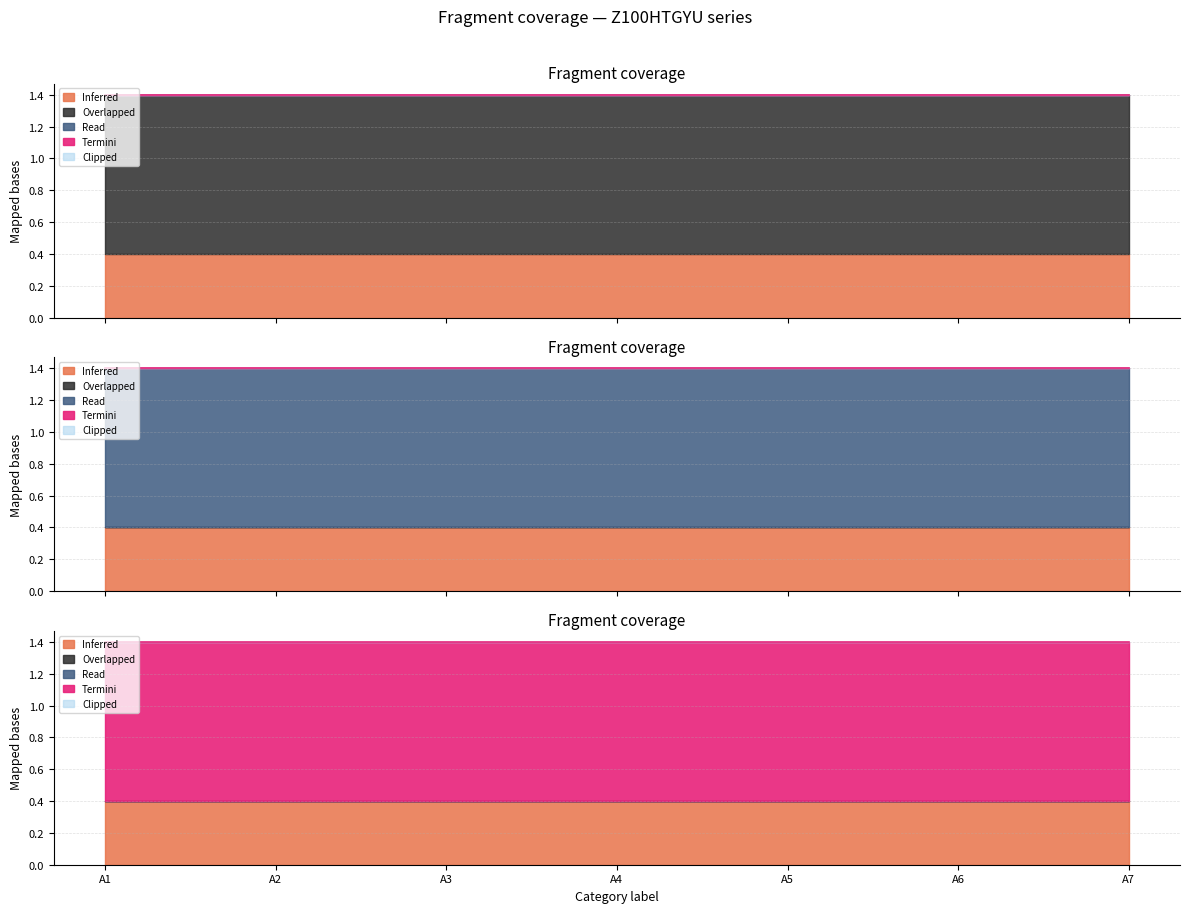

At which category is the sum across all series the highest?

A1